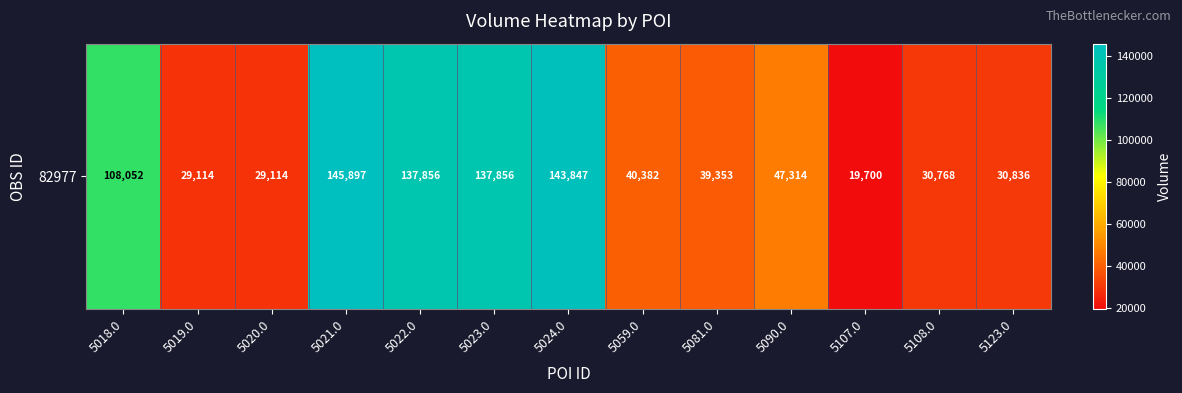

Reading left to right, list all the values displayed in this chart.

108052	29114	29114	145897	137856	137856	143847	40382	39353	47314	19700	30768	30836